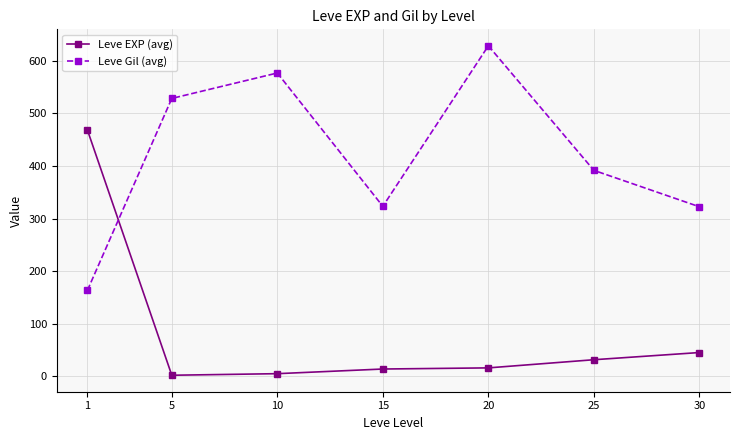

Which series ends up on top after the final intersection of Leve EXP (avg) and Leve Gil (avg)?

Leve Gil (avg)